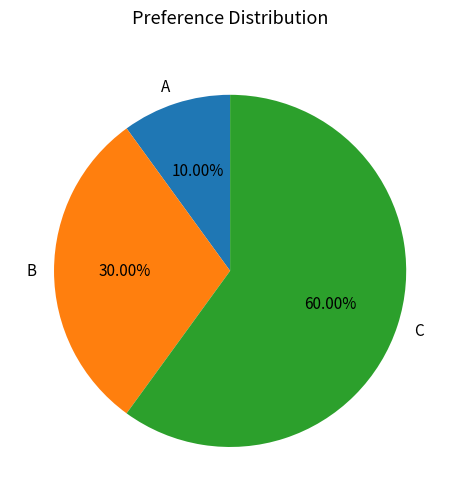

What percentage is the A slice, to the nearest percent?

10%